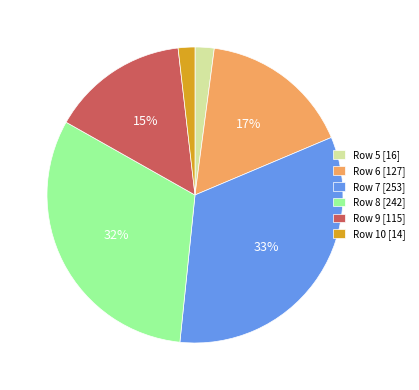

To the nearest percent, what is the average slice percentage?

17%